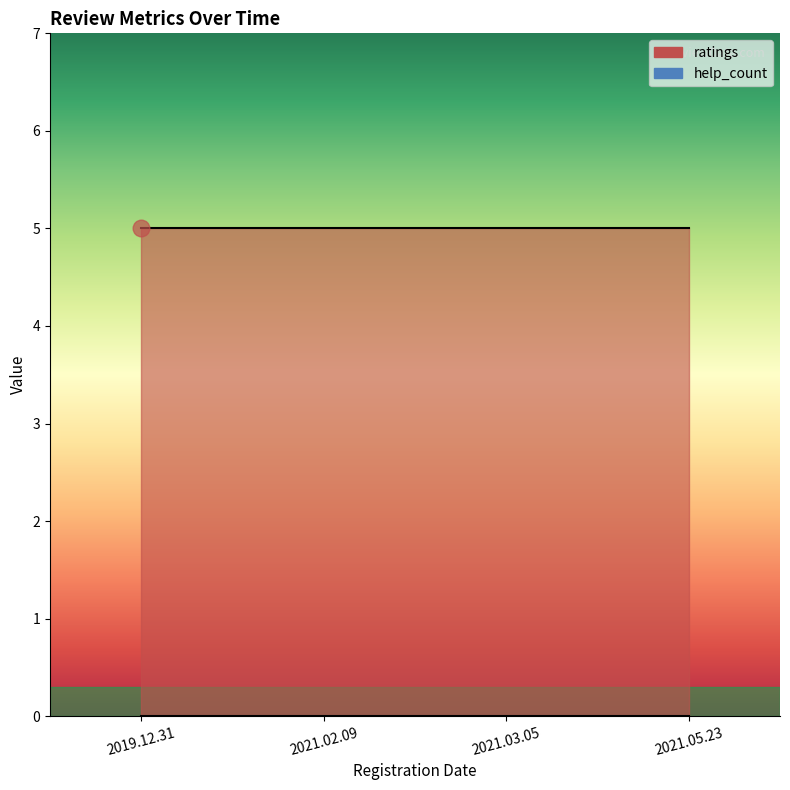

Rank the series by their maximum value, from lowest to highest.

help_count, ratings